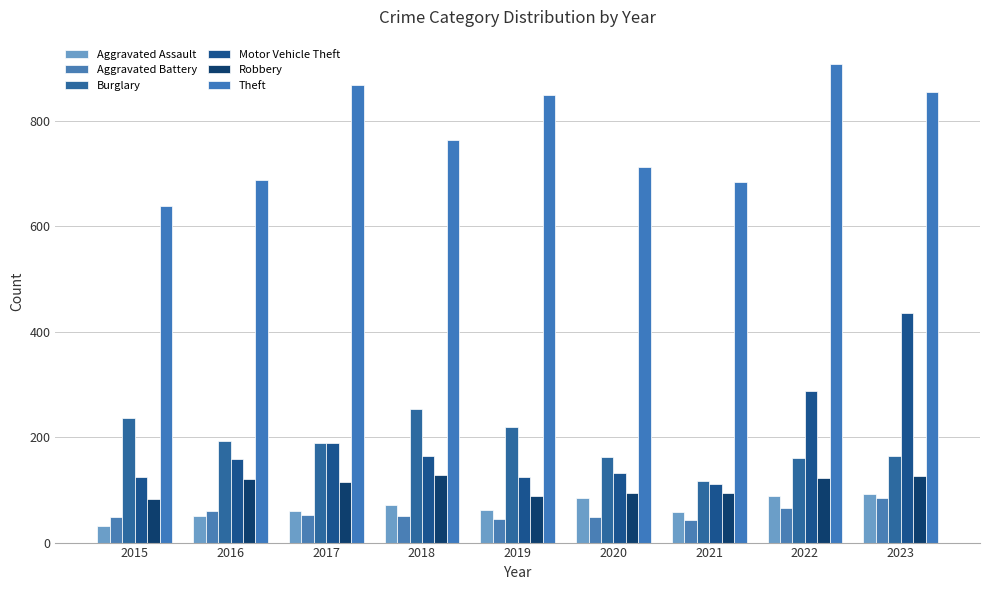

At which category is the sum across all series the highest?

2023